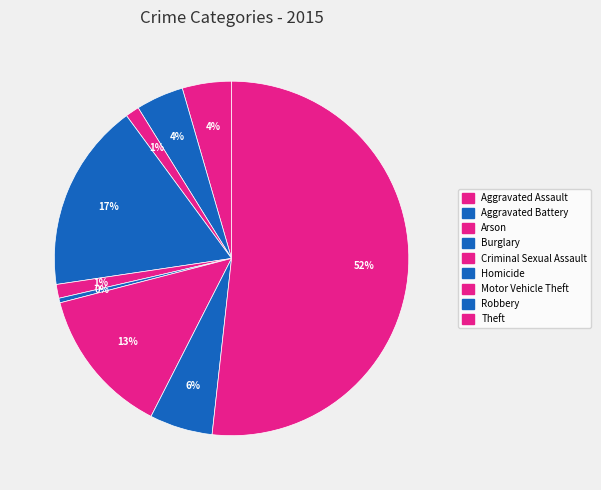

To the nearest percent, what is the average slice percentage?

11%